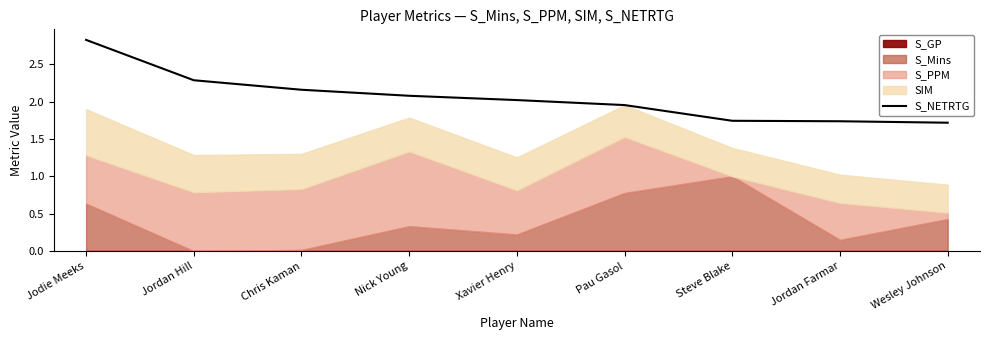

What is the label of the 1st point from the left?

Jodie Meeks